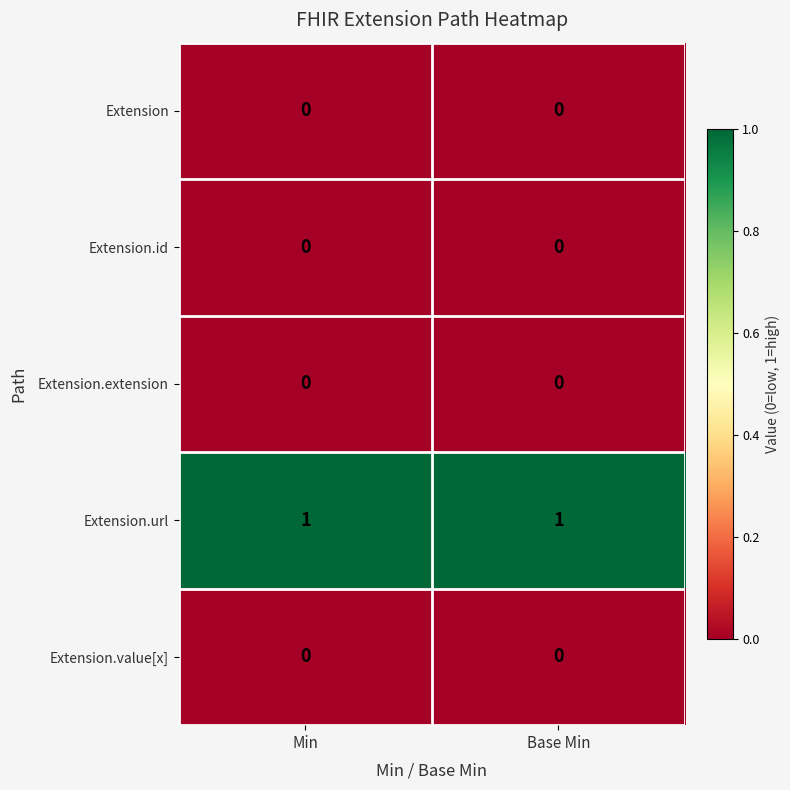

The Extension.extension series shows 0 at Base Min. True or false?

True